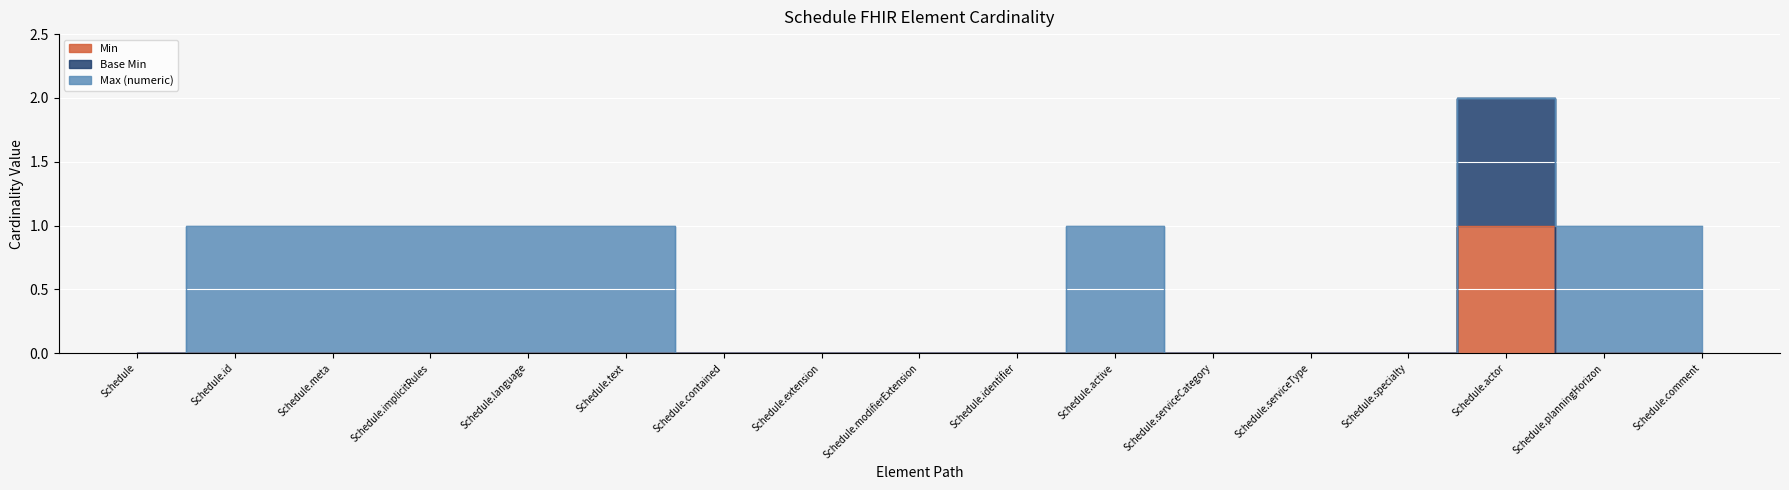

Is it true that Min equals 0 at Schedule.planningHorizon?

True